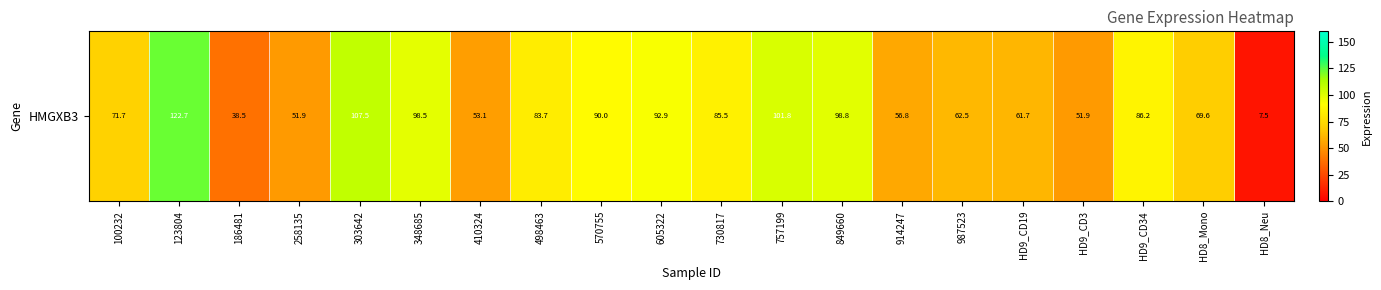

List the labels in order of value, smallest first.

HD8_Neu, 186481, 258135, HD9_CD3, 410324, 914247, HD9_CD19, 987523, HD8_Mono, 100232, 498463, 730817, HD9_CD34, 570755, 605322, 348685, 849660, 757199, 303642, 123804